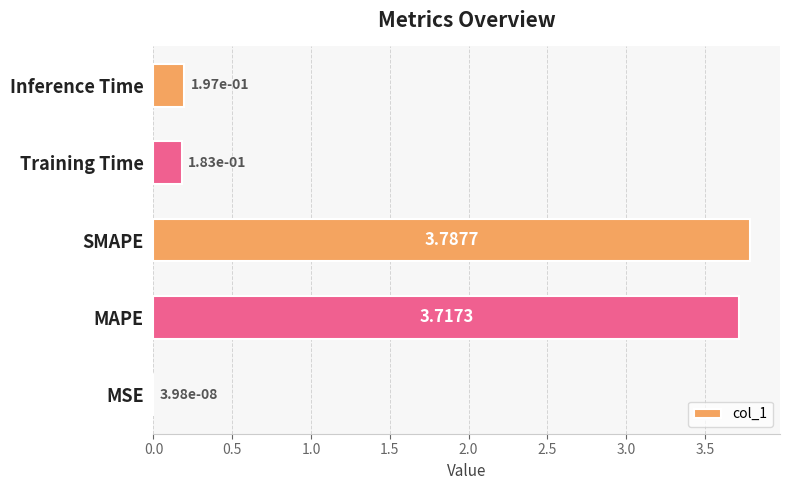

What is the change in value from MAPE to Training Time?

-3.5